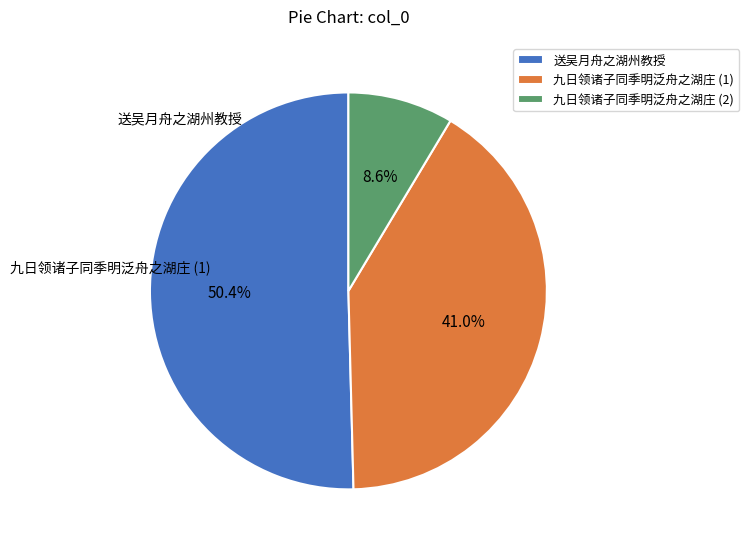

Which slice is the smallest?

九日领诸子同季明泛舟之湖庄 (2)